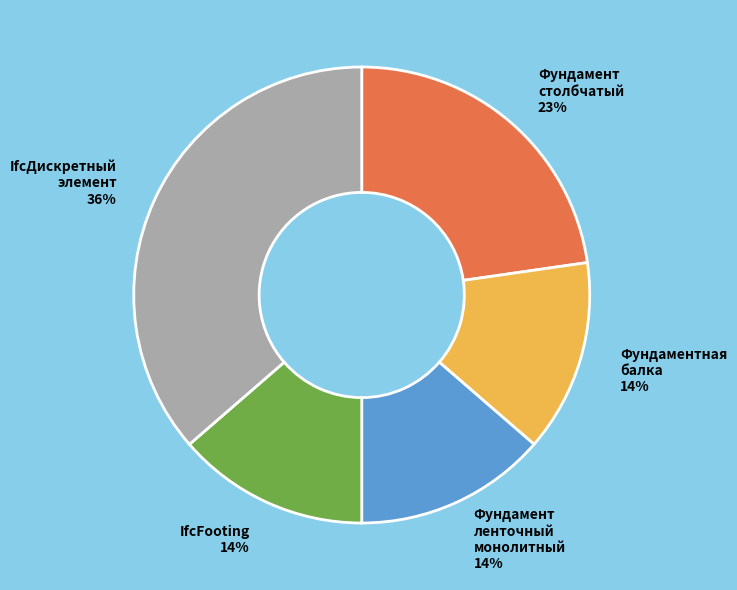

Which has a higher value, Фундамент столбчатый or Фундаментная балка?

Фундамент столбчатый